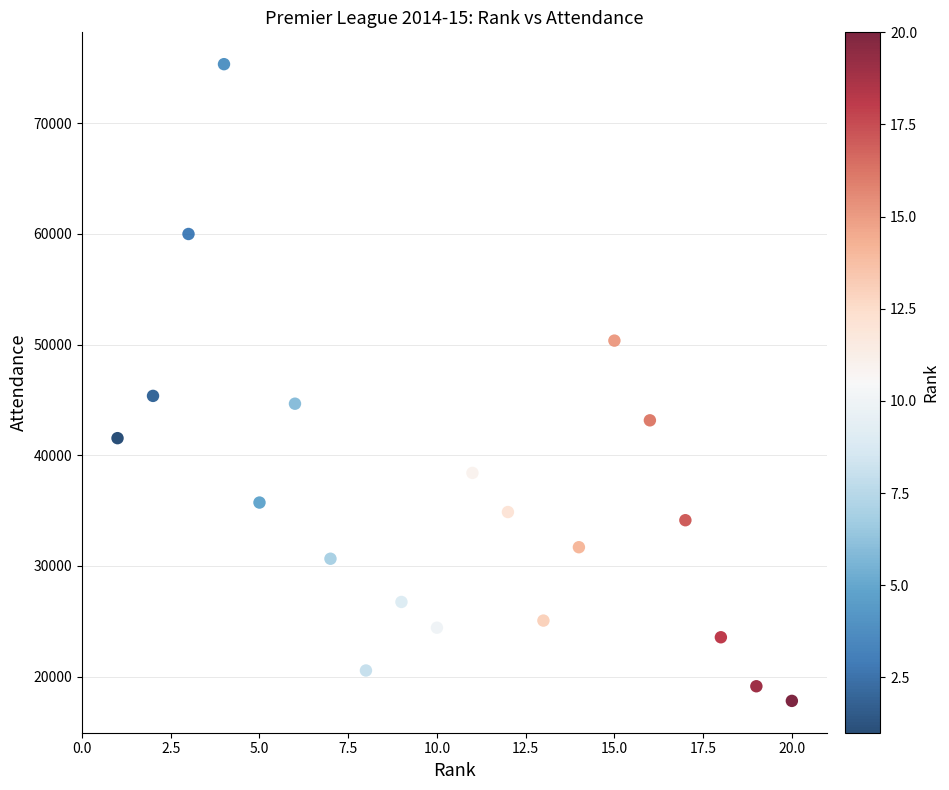

What Y value in the scatter plot is closest to 46572?

45365